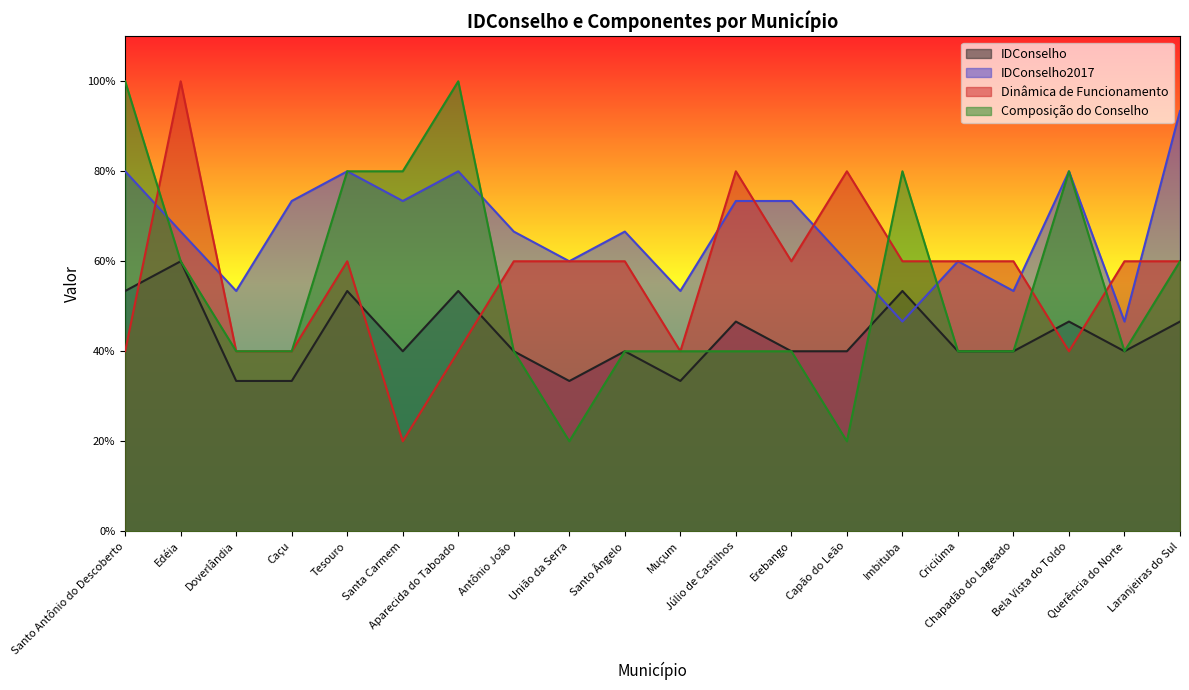

What are all the series names shown in the legend?

IDConselho, IDConselho2017, Dinâmica de Funcionamento, Composição do Conselho